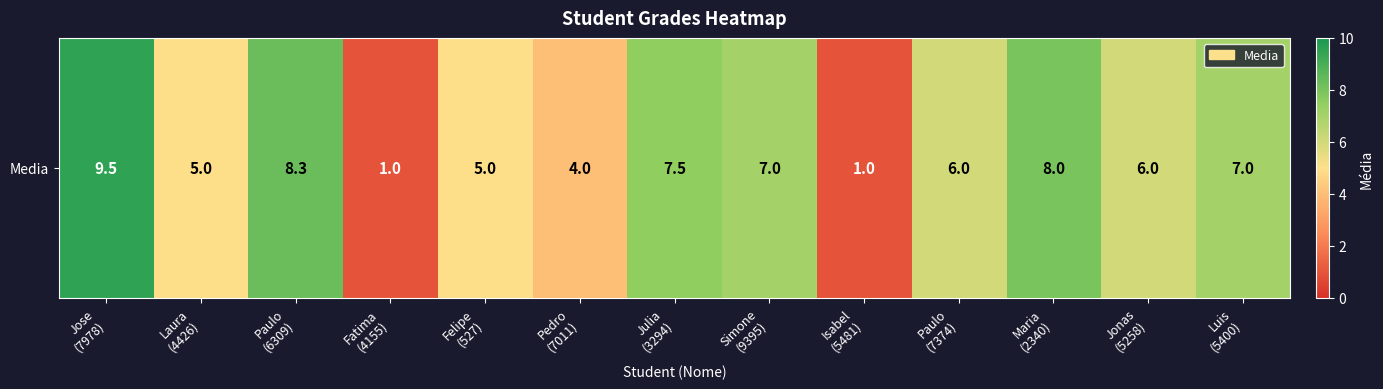

Reading left to right, extract all data points from this chart.

9.5	5.0	8.3	1.0	5.0	4.0	7.5	7.0	1.0	6.0	8.0	6.0	7.0